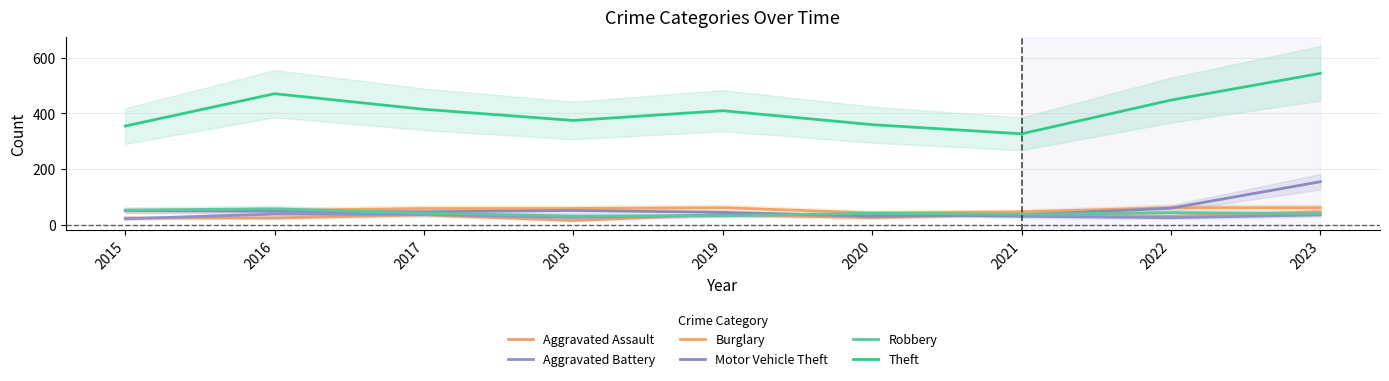

Count the number of categories in the chart.

9